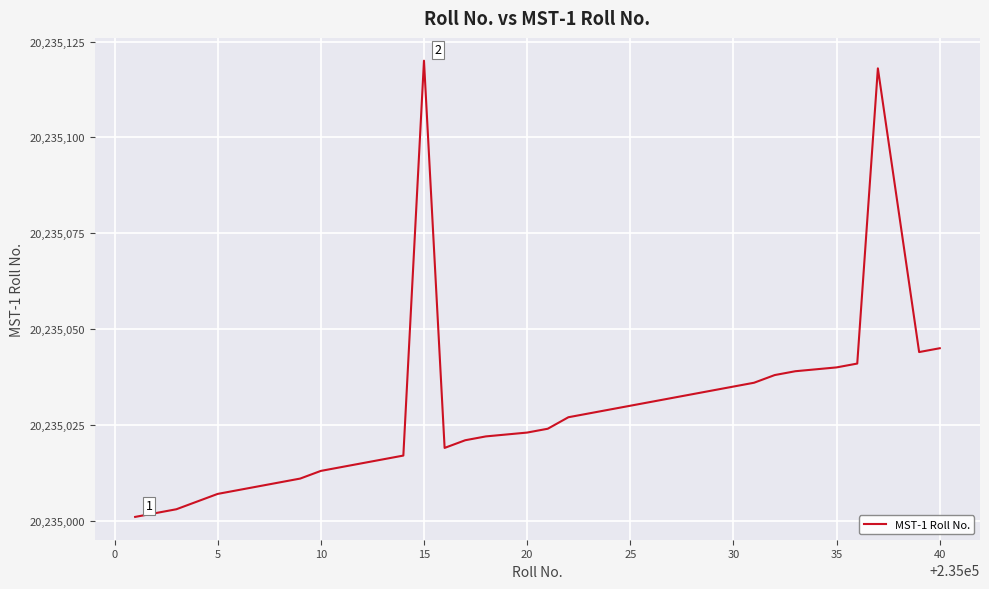

What is the smallest value displayed?

20235001